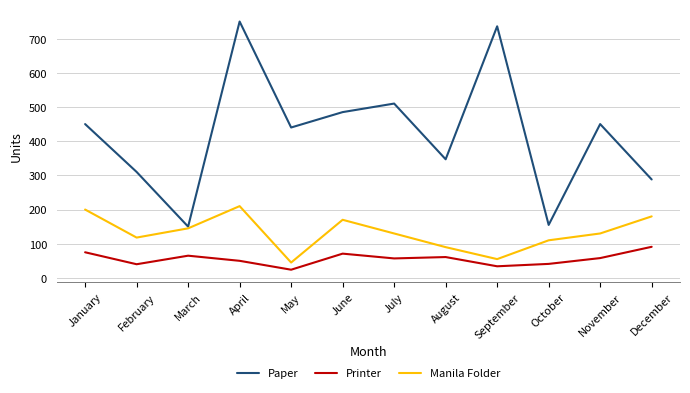

Rank the series by their average value, from lowest to highest.

Printer, Manila Folder, Paper